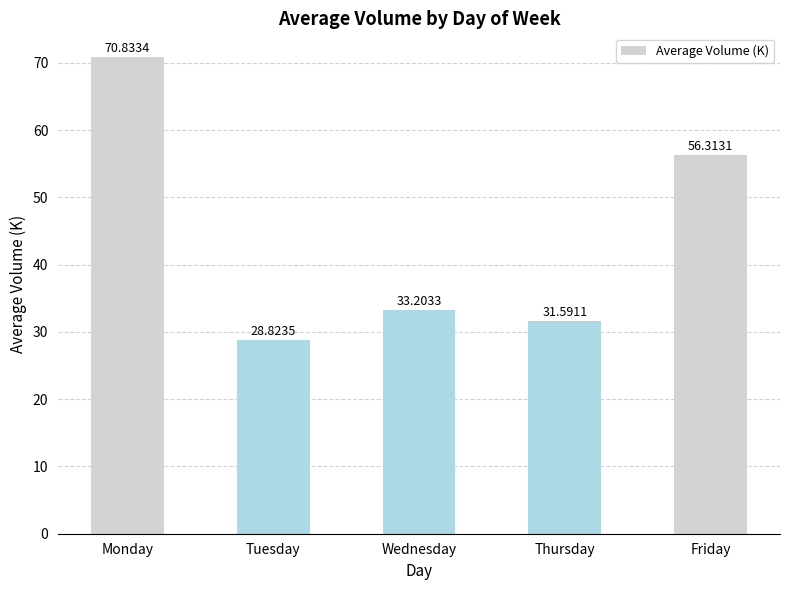

What is the difference between the maximum and second lowest values?

39.2